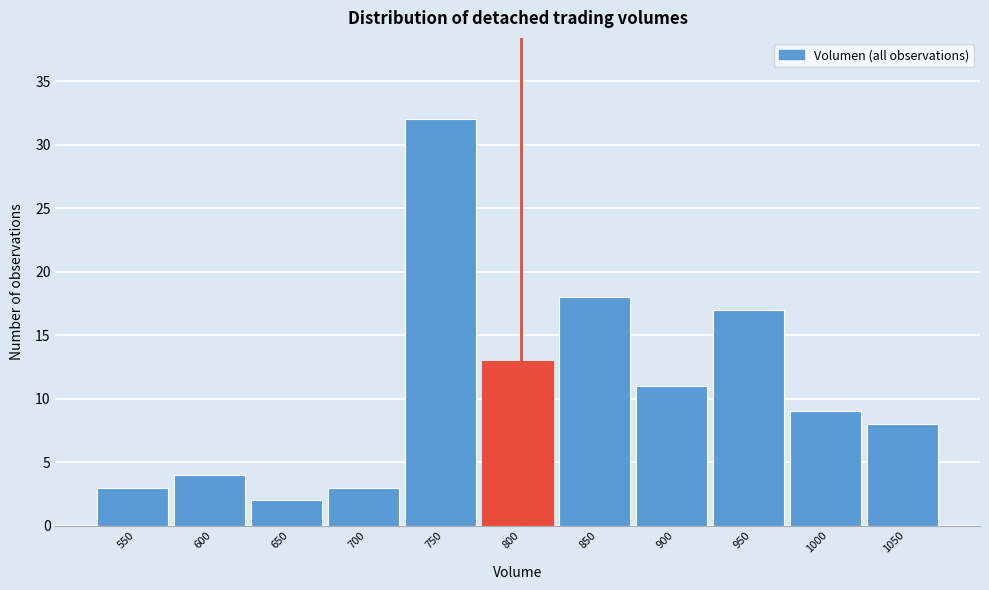

Reading right to left, what are all the values shown in this chart?

8	9	17	11	18	13	32	3	2	4	3